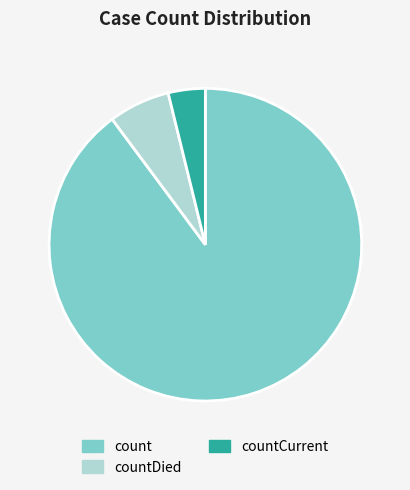

Do countCurrent and count together represent more than half of the pie?

Yes